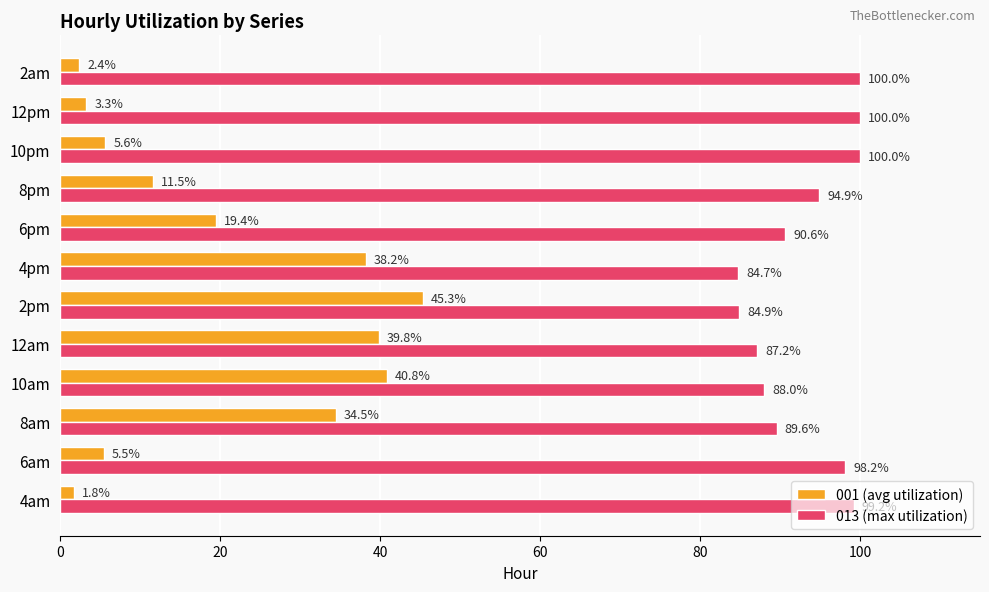

What is the highest value of the 013 (max utilization) series?

100.0